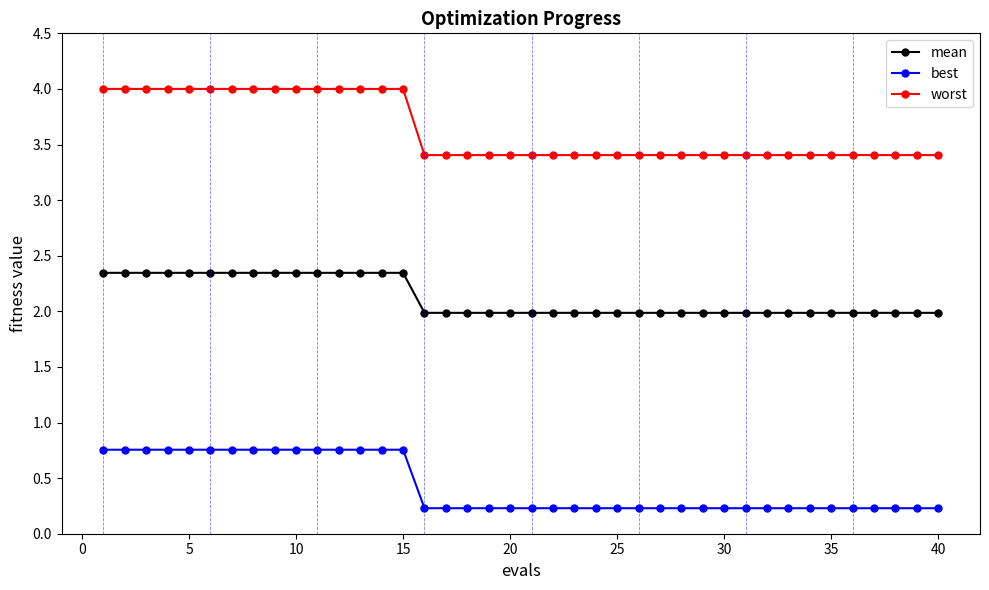

What is the value of the worst point at the 39th from the left?

3.4